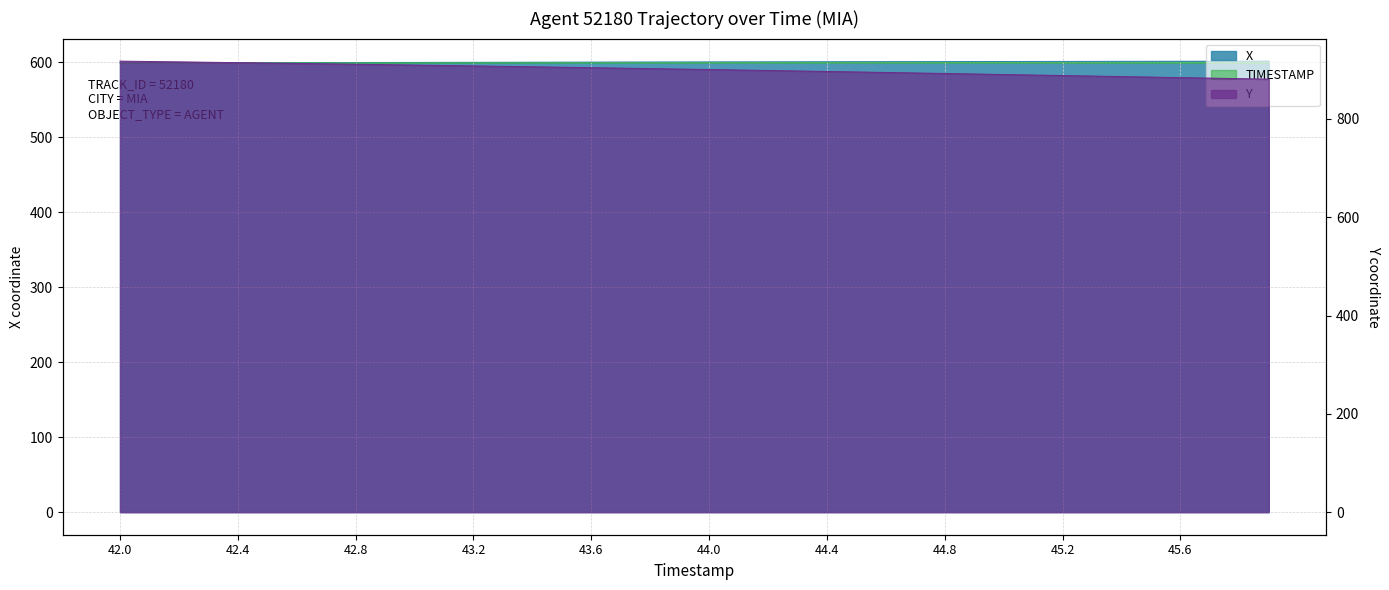

Reading left to right, what are all the values shown in this chart?

X: 42.0=599.4	42.1=599.5	42.2=599.5	42.3=599.6	42.4=599.6	42.5=599.7	42.6=599.8	42.7=599.8	42.8=599.9	42.9=599.9	43.0=600.0	43.1=600.1	43.2=600.1	43.3=600.2	43.4=600.2	43.5=600.3	43.6=600.4	43.7=600.4	43.8=600.5	43.9=600.5	44.0=600.6	44.1=600.7	44.2=600.7	44.3=600.8	44.4=600.8	44.5=600.9	44.6=601.0	44.7=601.0	44.8=601.1	44.9=601.1	45.0=601.2	45.1=601.3	45.2=601.3	45.3=601.4	45.4=601.4	45.5=601.5	45.6=601.5	45.7=601.6	45.8=601.6	45.9=601.7
Y: 42.0=917.6	42.1=916.8	42.2=916.0	42.3=915.3	42.4=914.5	42.5=913.7	42.6=912.9	42.7=912.1	42.8=911.2	42.9=910.4	43.0=909.6	43.1=908.7	43.2=907.8	43.3=907.0	43.4=906.1	43.5=905.2	43.6=904.3	43.7=903.3	43.8=902.4	43.9=901.4	44.0=900.5	44.1=899.5	44.2=898.5	44.3=897.6	44.4=896.6	44.5=895.5	44.6=894.5	44.7=893.5	44.8=892.4	44.9=891.4	45.0=890.3	45.1=889.3	45.2=888.2	45.3=887.2	45.4=886.2	45.5=885.1	45.6=884.1	45.7=883.0	45.8=882.0	45.9=880.9
TIMESTAMP: 42.0=599.4	42.1=599.4	42.2=599.5	42.3=599.5	42.4=599.5	42.5=599.5	42.6=599.5	42.7=599.5	42.8=599.5	42.9=599.5	43.0=599.5	43.1=599.5	43.2=599.5	43.3=599.5	43.4=599.6	43.5=599.6	43.6=599.6	43.7=599.6	43.8=599.6	43.9=599.6	44.0=599.6	44.1=599.6	44.2=599.6	44.3=599.6	44.4=599.6	44.5=599.7	44.6=599.7	44.7=599.7	44.8=599.7	44.9=599.7	45.0=599.7	45.1=599.7	45.2=599.7	45.3=599.7	45.4=599.7	45.5=599.7	45.6=599.7	45.7=599.8	45.8=599.8	45.9=599.8